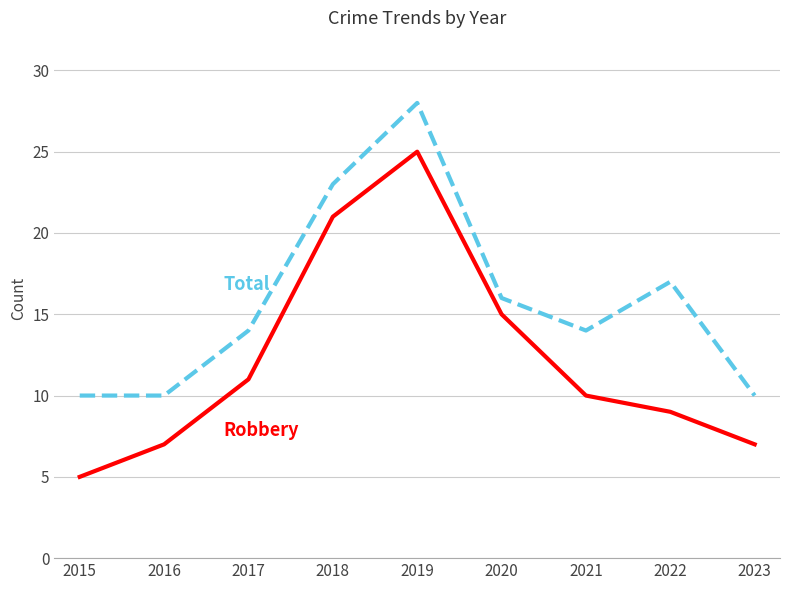

At which category is the sum across all series the highest?

2019